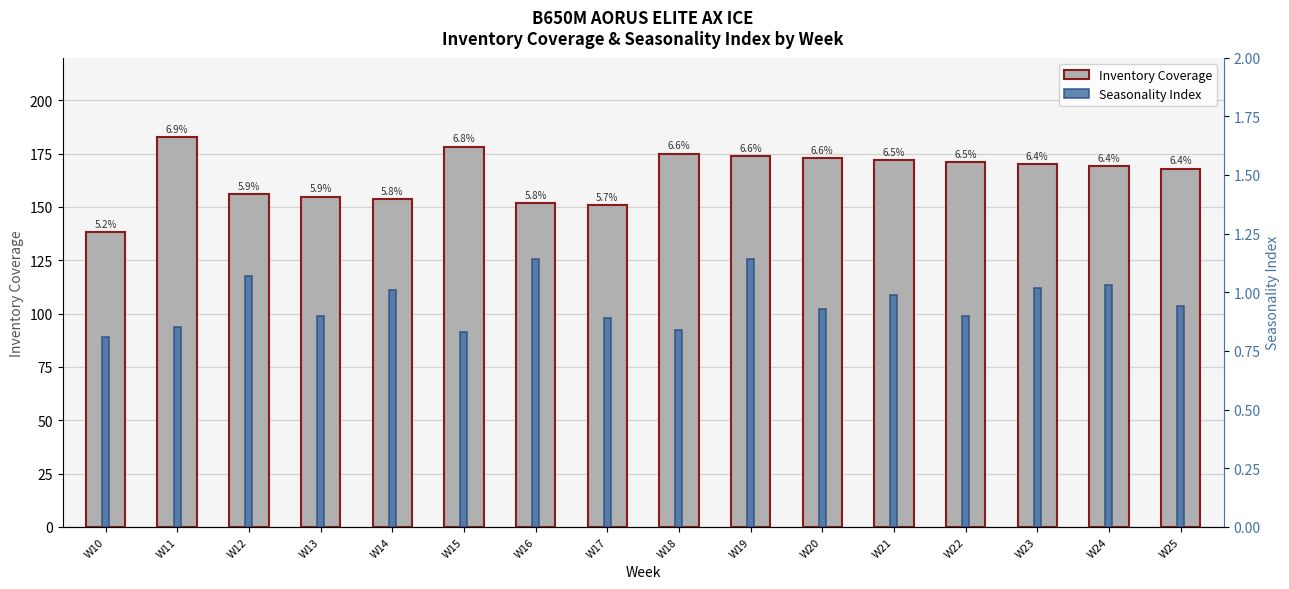

What value does the Seasonality Index series have at W18?

0.8